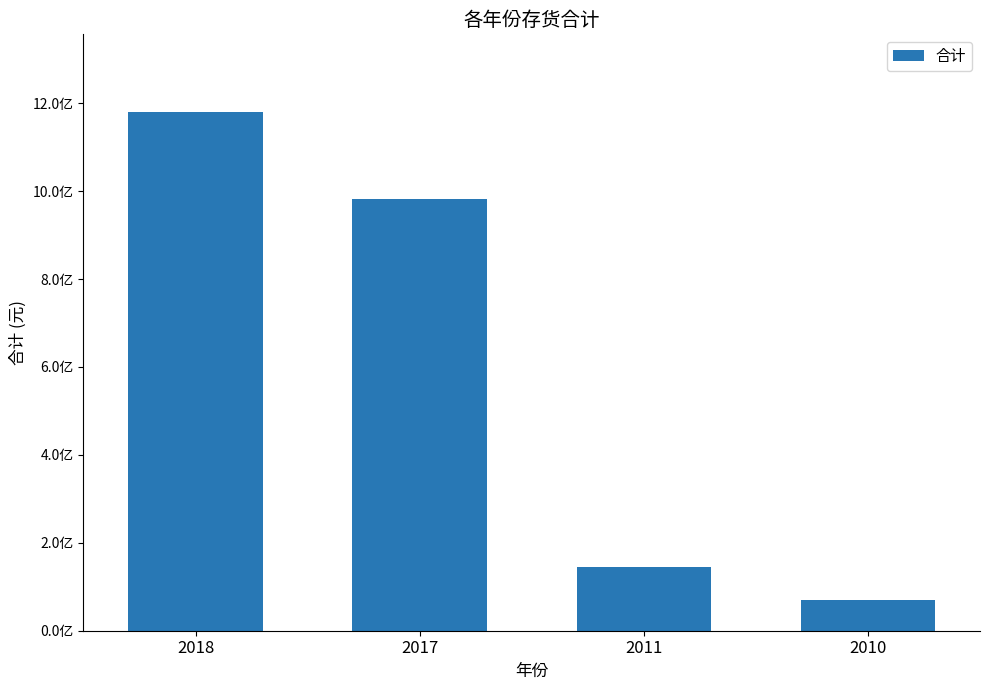

Count the number of values greater than 982816157.

2